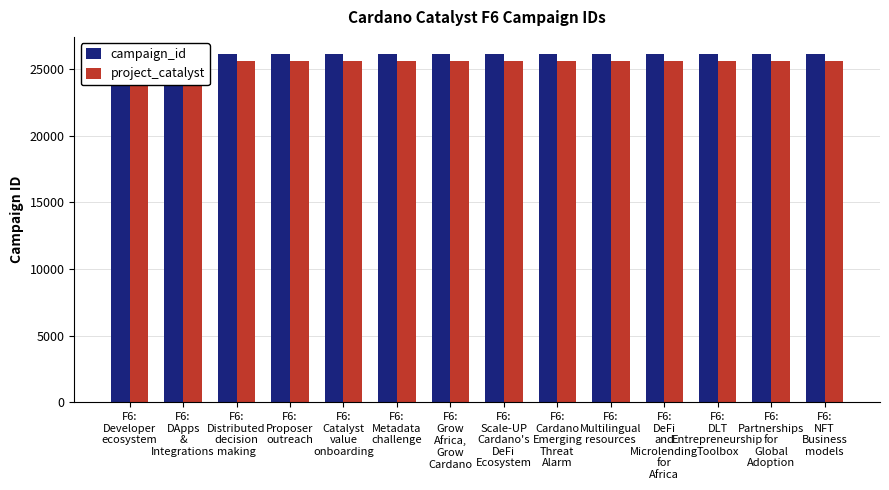

Reading left to right, what are all the values shown in this chart?

campaign_id: 26094	26103	26104	26105	26106	26107	26108	26109	26110	26111	26112	26113	26114	26115
project_catalyst: 25622	25622	25622	25622	25622	25622	25622	25622	25622	25622	25622	25622	25622	25622